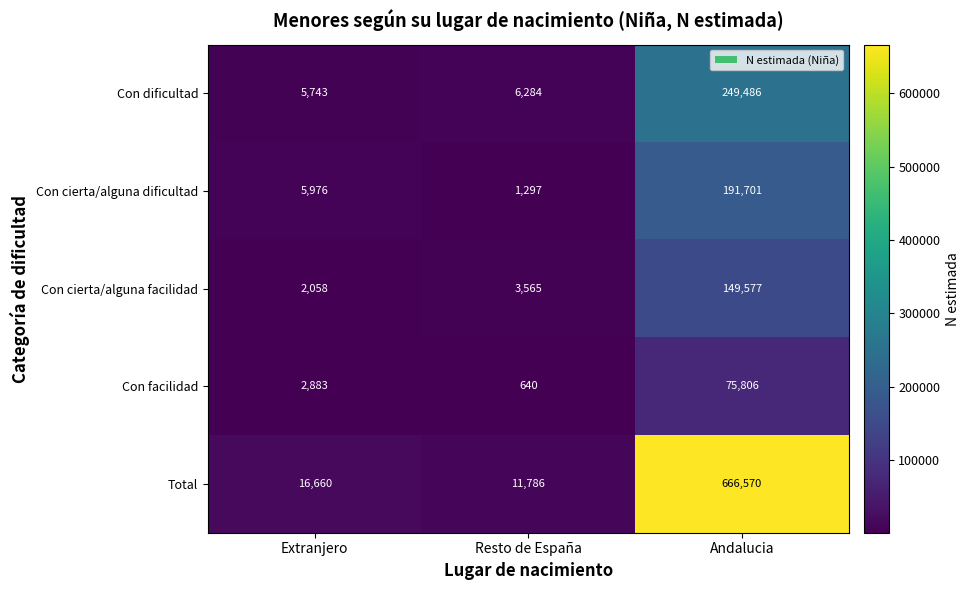

Rank the series at Extranjero from lowest to highest value.

Con cierta/alguna facilidad, Con facilidad, Con dificultad, Con cierta/alguna dificultad, Total